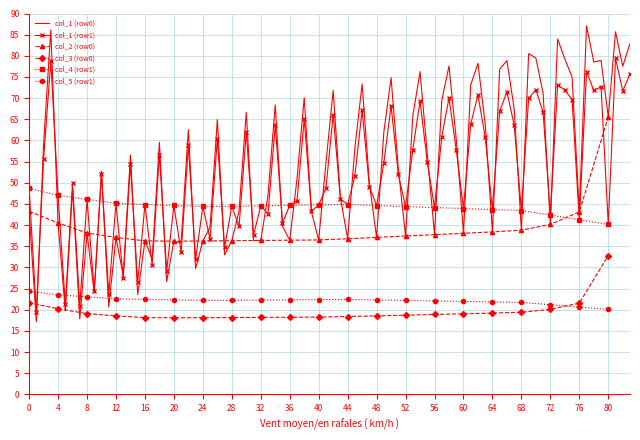

Is it true that col_2 equals 39.4 at 0?

False